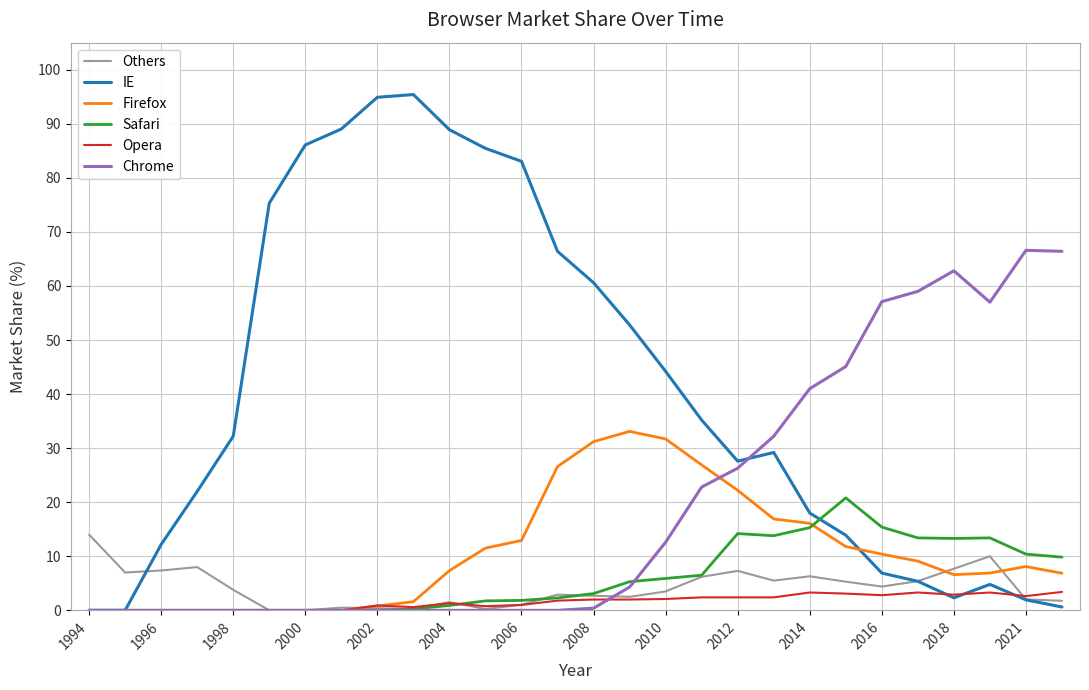

Which series has the largest total across all categories?

IE